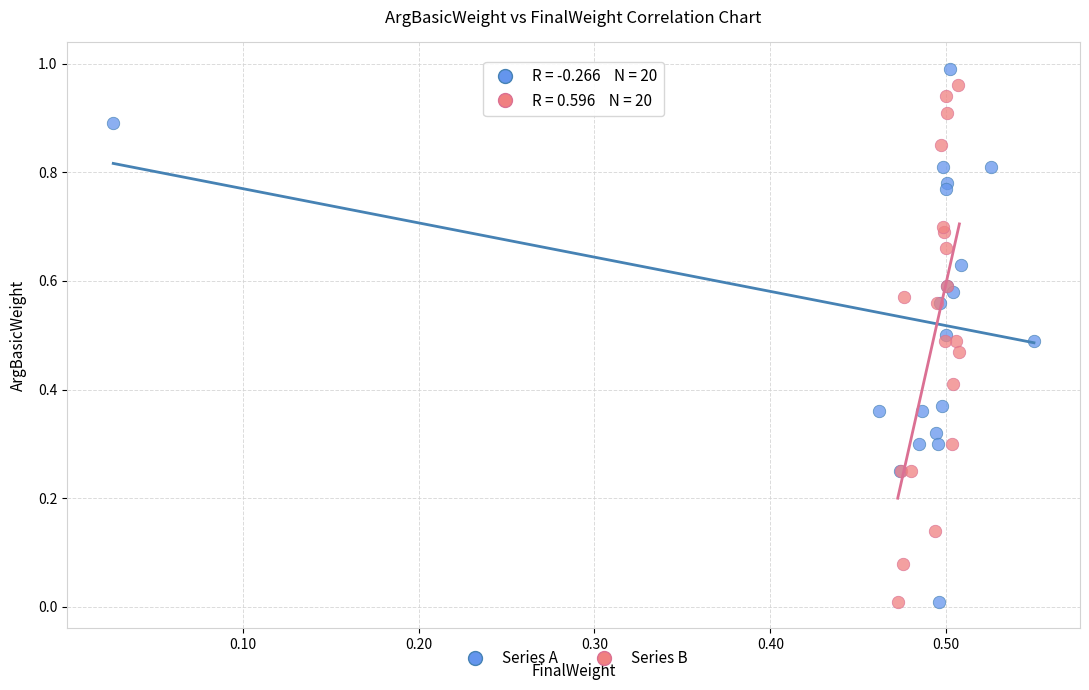

What are all the series names shown in the legend?

Series A, Series B